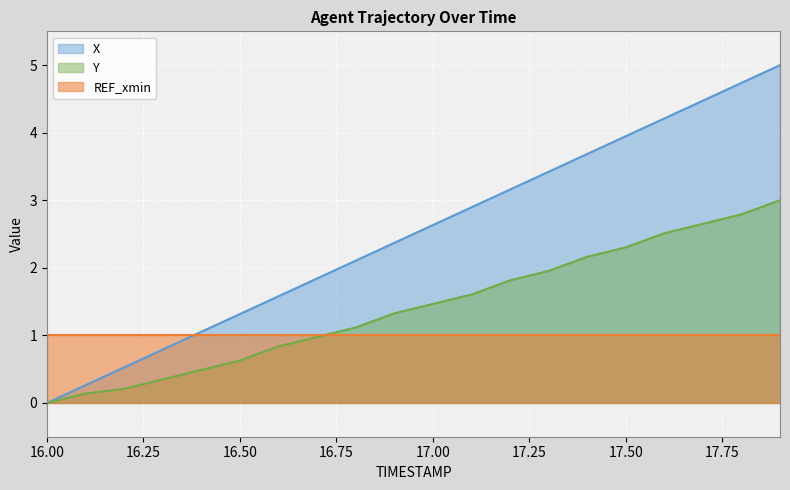

Which series has the largest total across all categories?

X